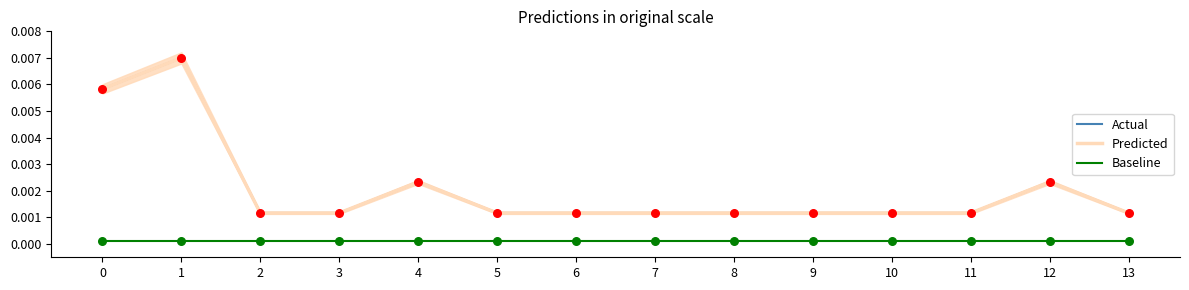

Is the value of Baseline at 13 greater than the value of Predicted at 4?

No